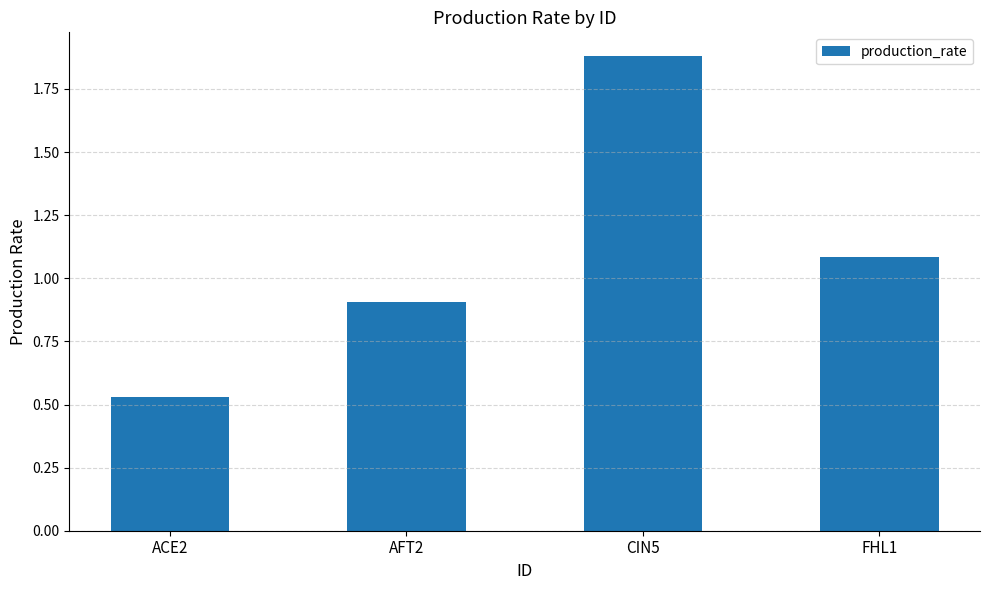

The value at ACE2 is 0.7. True or false?

False